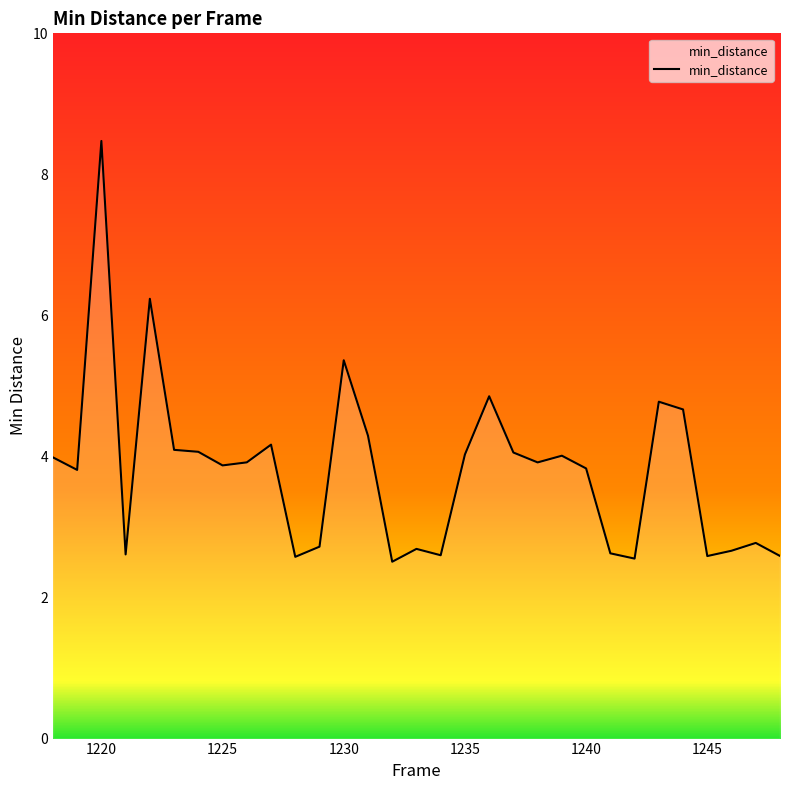

What is the difference between the maximum and minimum values?

6.0